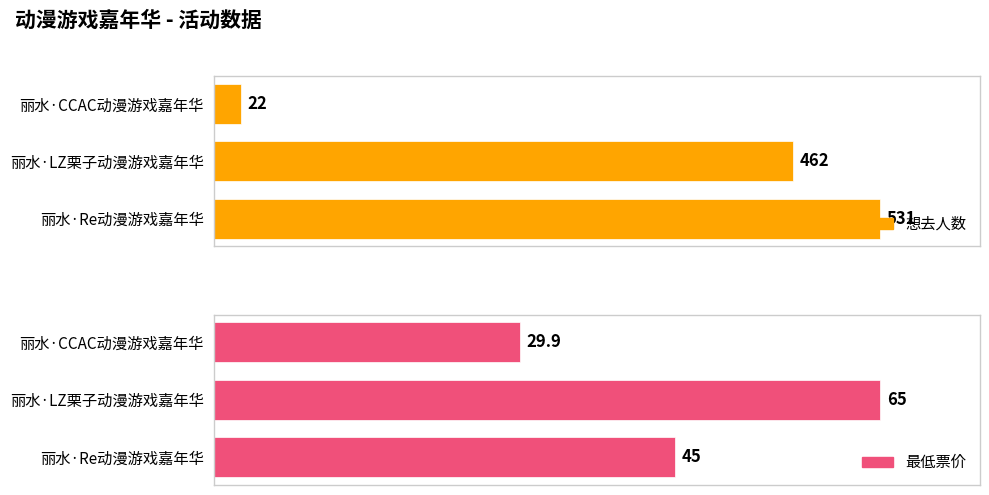

What is the difference between the second highest and minimum values in the 想去人数 series?

440.0